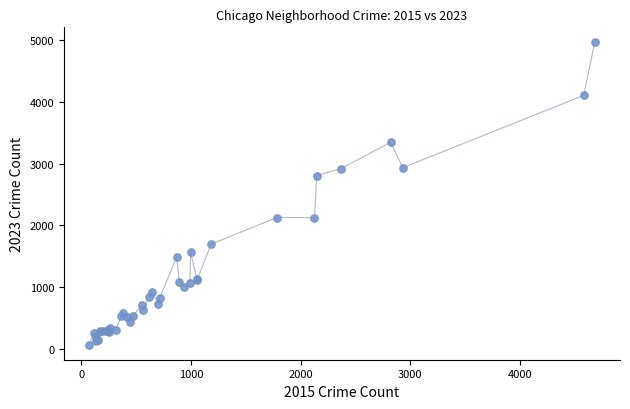

What Y value in the scatter plot is closest to 2517?

2808